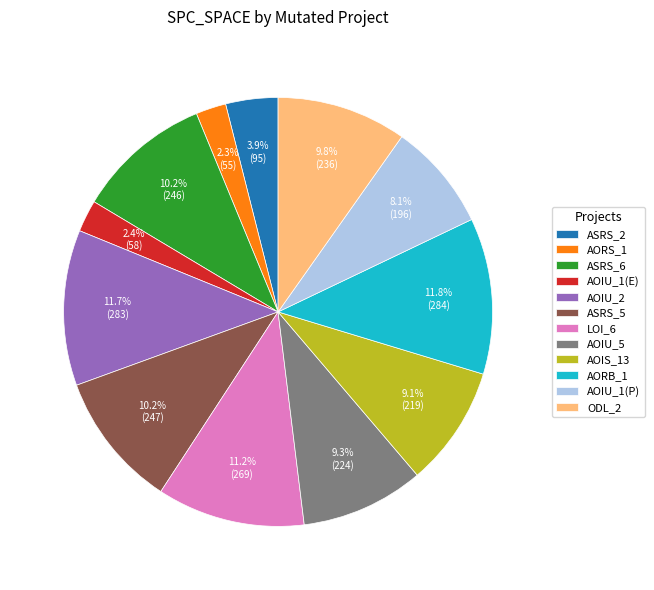

Approximately how many times larger is the value at ASRS_5 compared to ASRS_6?

1.0